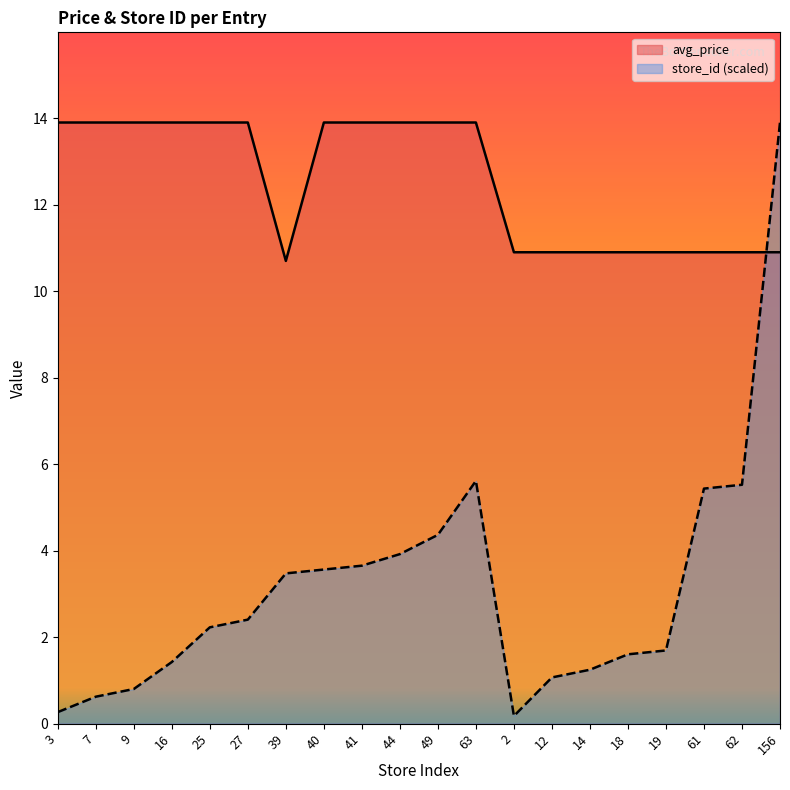

What is the total value across all series at 40?

17.5